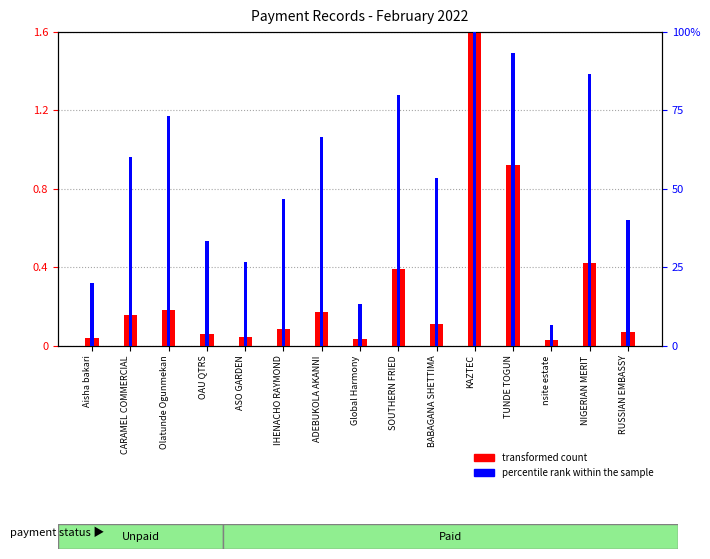

Reading left to right, extract all data points from this chart.

transformed count: 0.0	0.2	0.2	0.1	0.0	0.1	0.2	0.0	0.4	0.1	1.6	0.9	0.0	0.4	0.1
percentile rank within the sample: 20.0	60.0	73.3	33.3	26.7	46.7	66.7	13.3	80.0	53.3	100.0	93.3	6.7	86.7	40.0